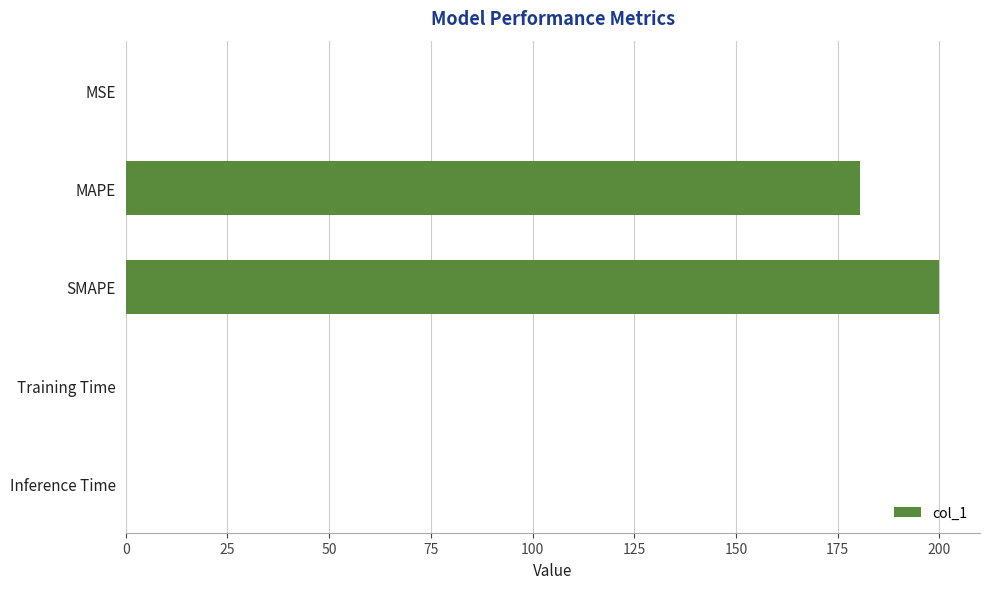

Where is the data nearest to the value 100?

MAPE